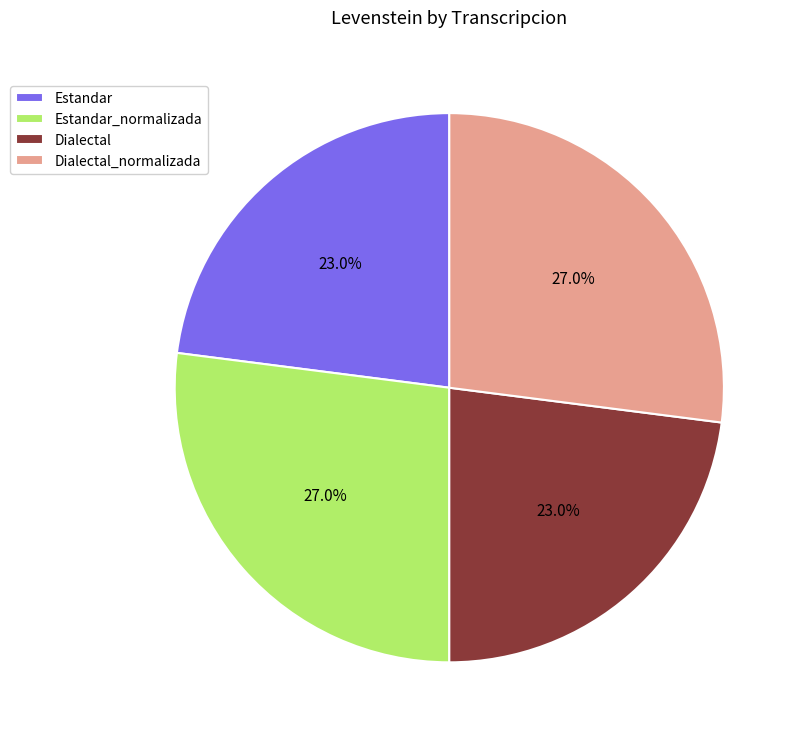

Does Estandar_normalizada account for over 50% of the chart?

No